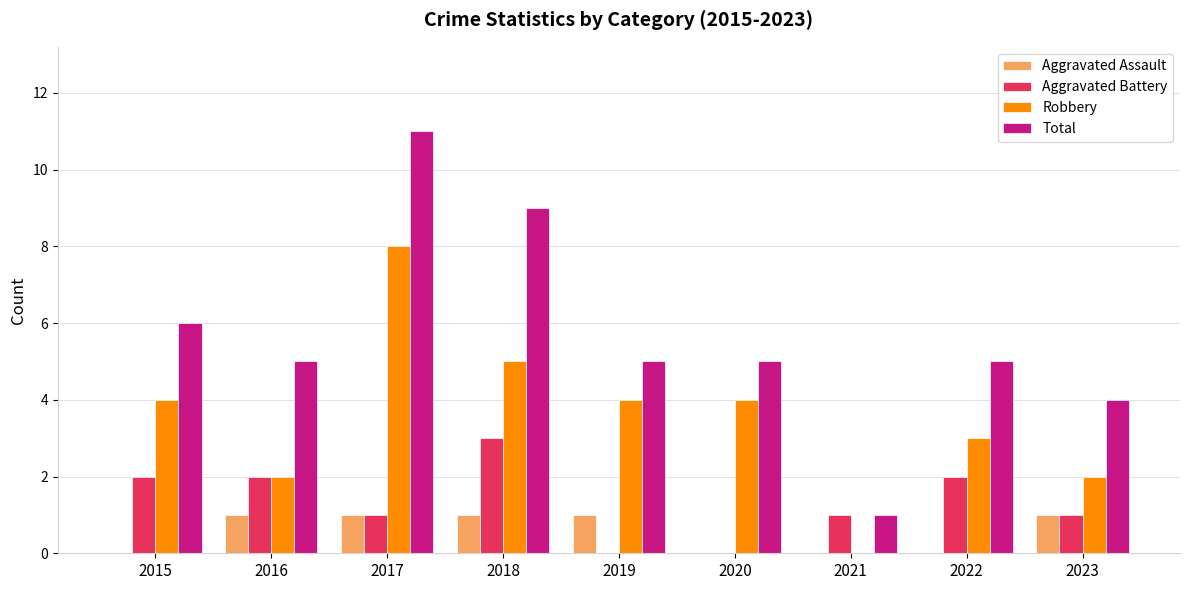

Reading right to left, extract all data points from this chart.

Aggravated Assault: 1	0	0	0	1	1	1	1	0
Aggravated Battery: 1	2	1	0	0	3	1	2	2
Robbery: 2	3	0	4	4	5	8	2	4
Total: 4	5	1	5	5	9	11	5	6